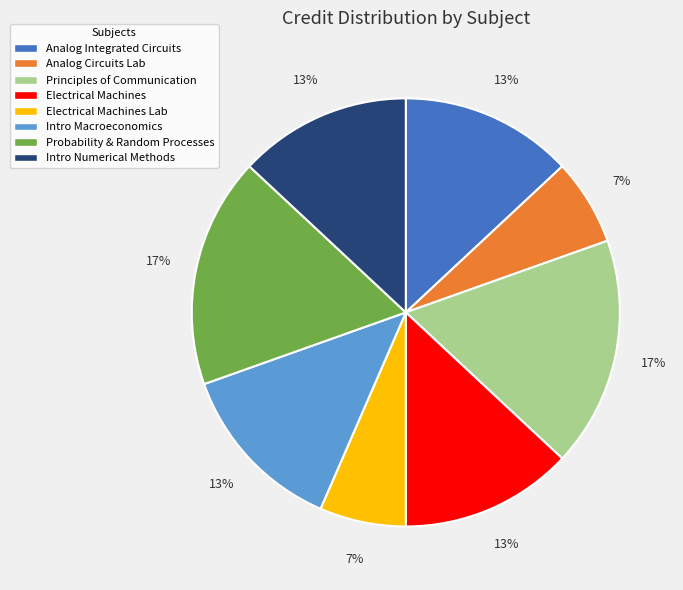

Is the sum of Electrical Machines Lab and Analog Circuits Lab greater than half?

No